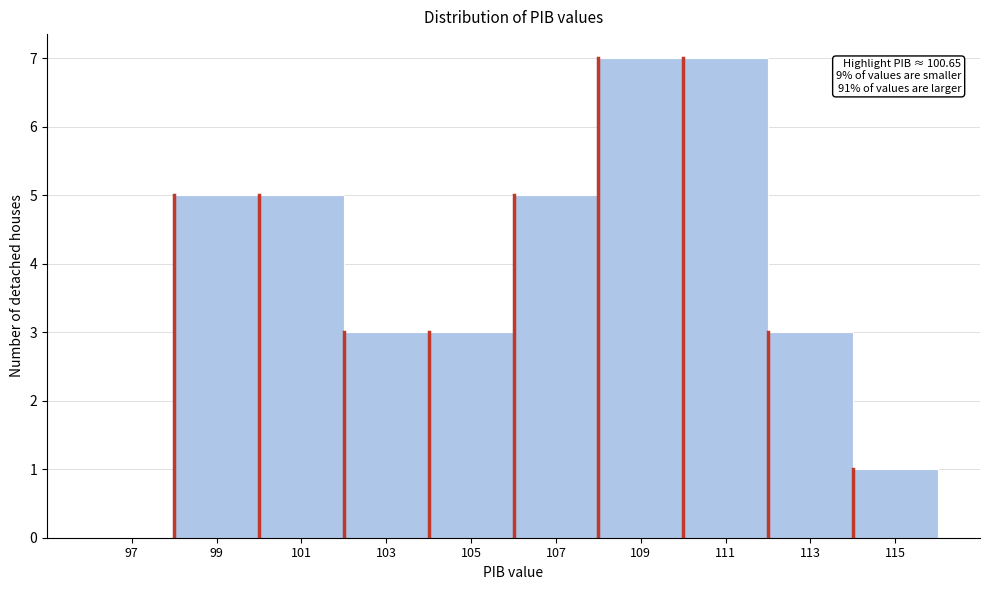

Reading right to left, what are all the values shown in this chart?

115=1	113=3	111=7	109=7	107=5	105=3	103=3	101=5	99=5	97=0